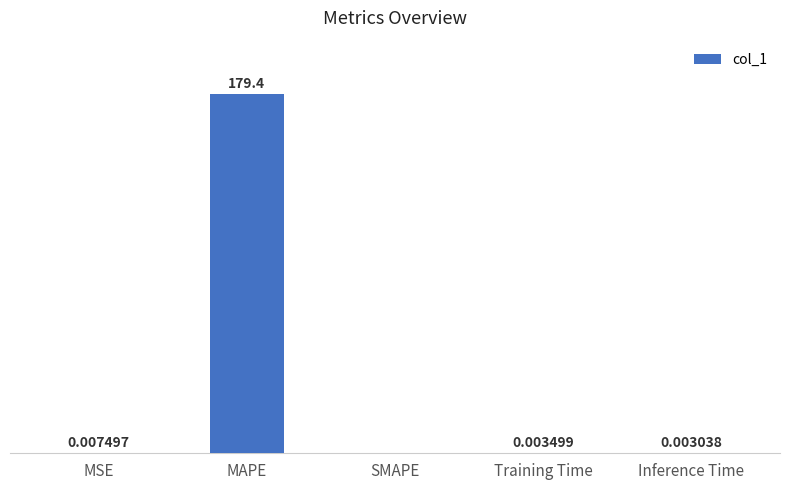

At which category does the chart reach its peak across all series?

MAPE